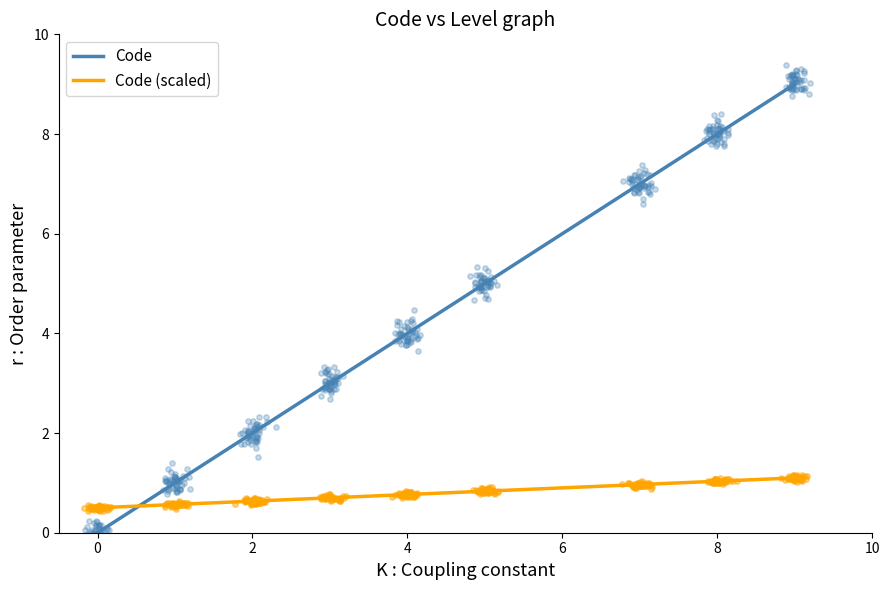

Approximately how many times larger is the value at 7 compared to 5?

1.4